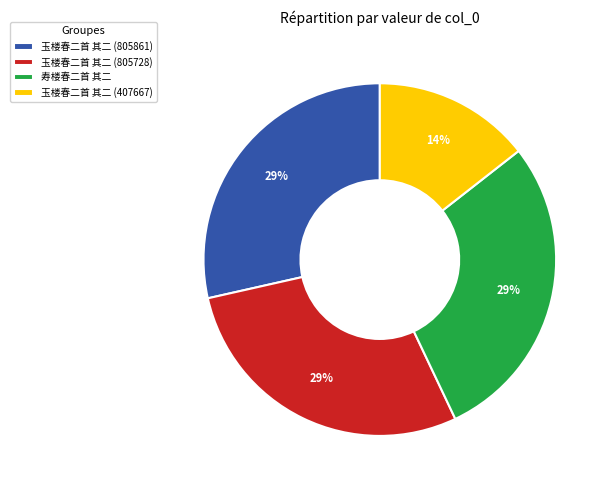

Do 玉楼春二首 其二 (805728) and 寿楼春二首 其二 together represent more than half of the pie?

Yes